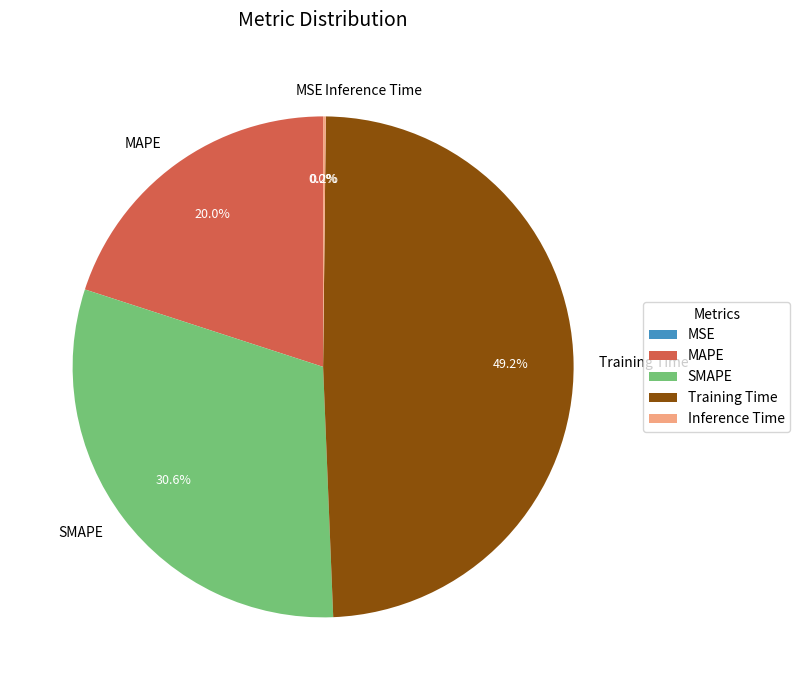

To the nearest percent, what is the average slice percentage?

20%